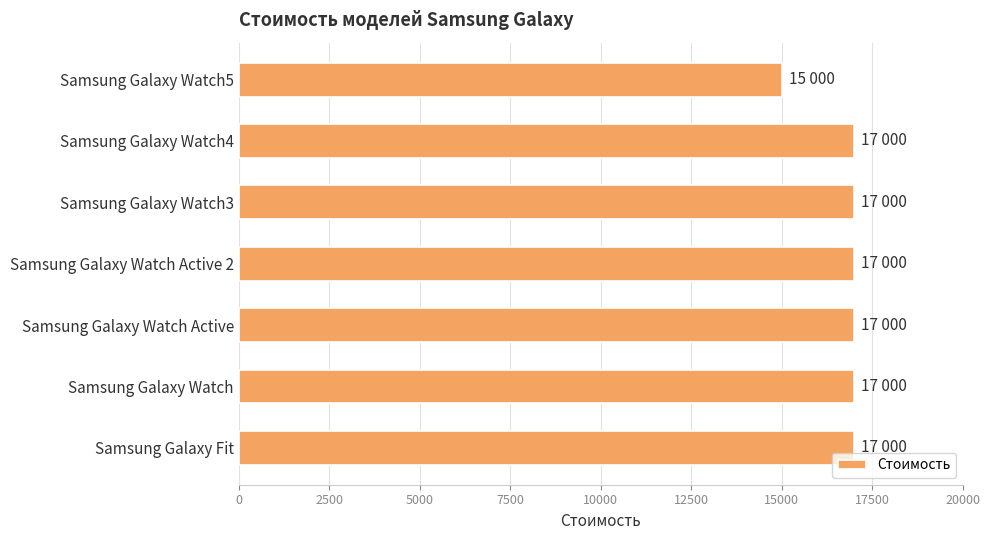

Approximately how many times larger is the value at Samsung Galaxy Fit compared to Samsung Galaxy Watch?

1.0